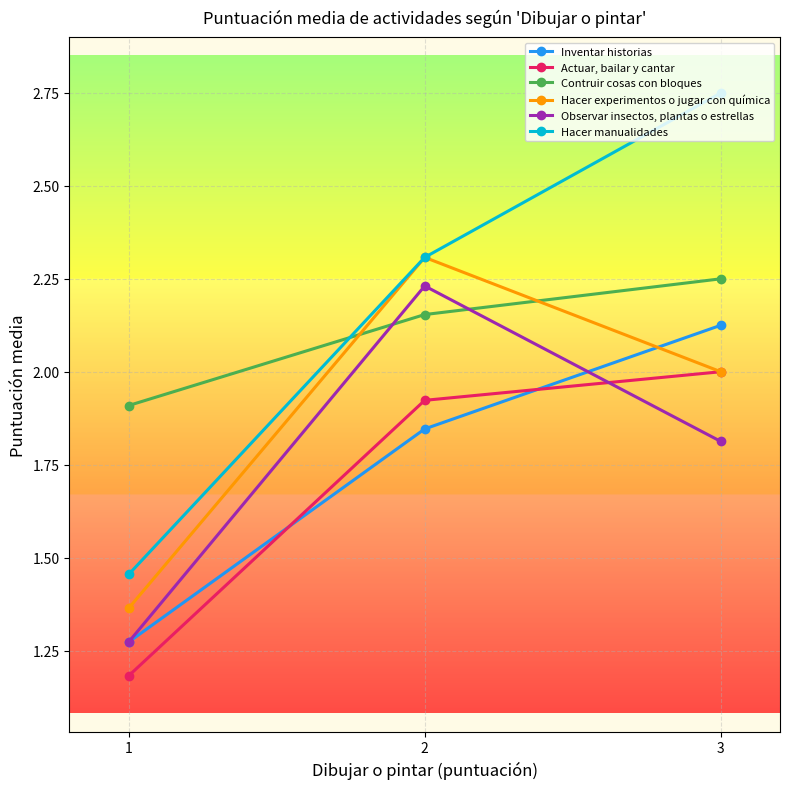

What is the value of the Actuar, bailar y cantar point at the 3rd from the left?

2.0